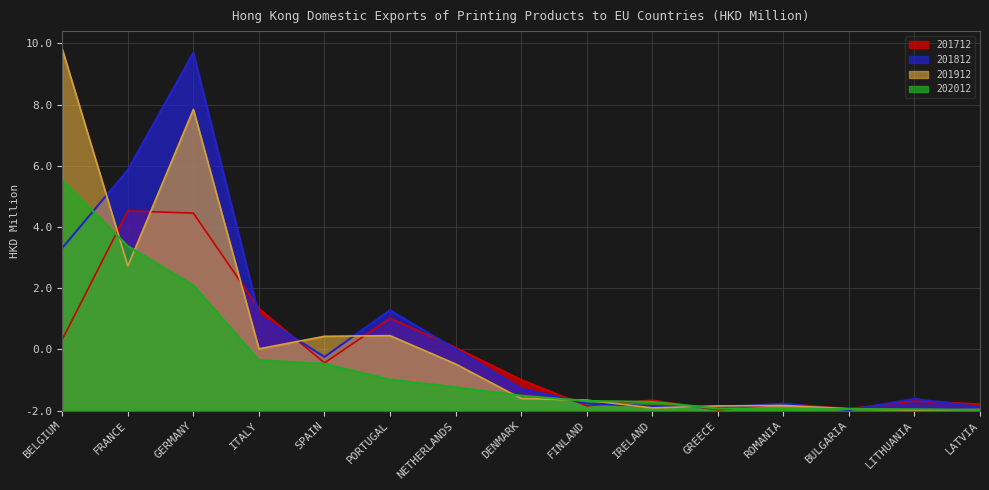

List the series in order of their peak value, highest first.

201912, 201812, 202012, 201712